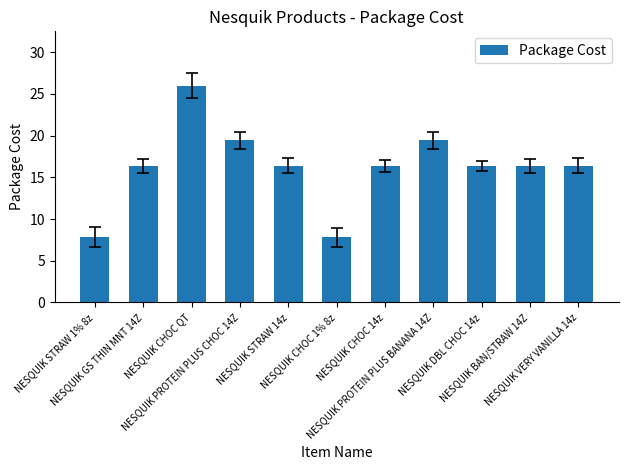

How many categories are shown in the chart?

11